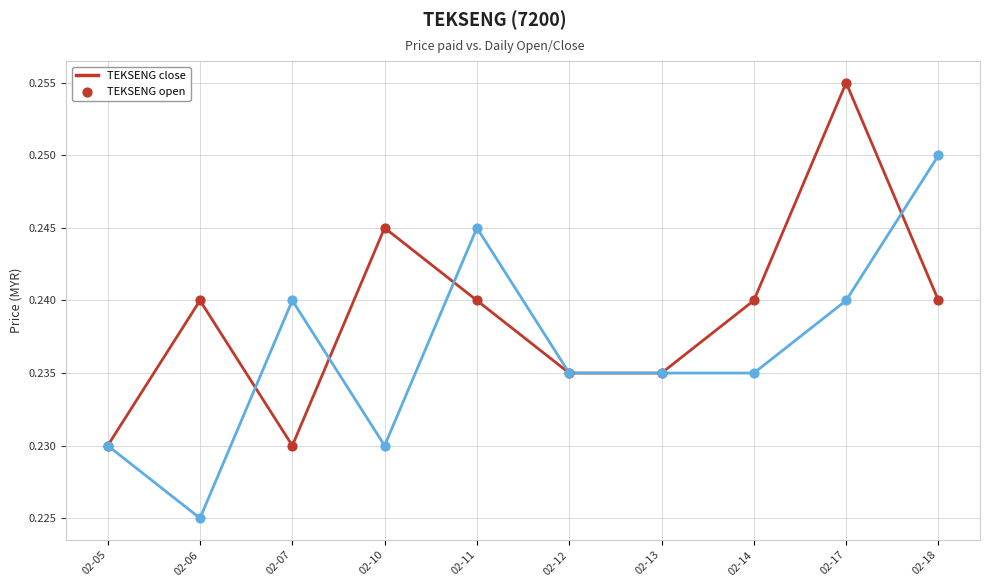

Which category has the lowest value across all series?

02-06